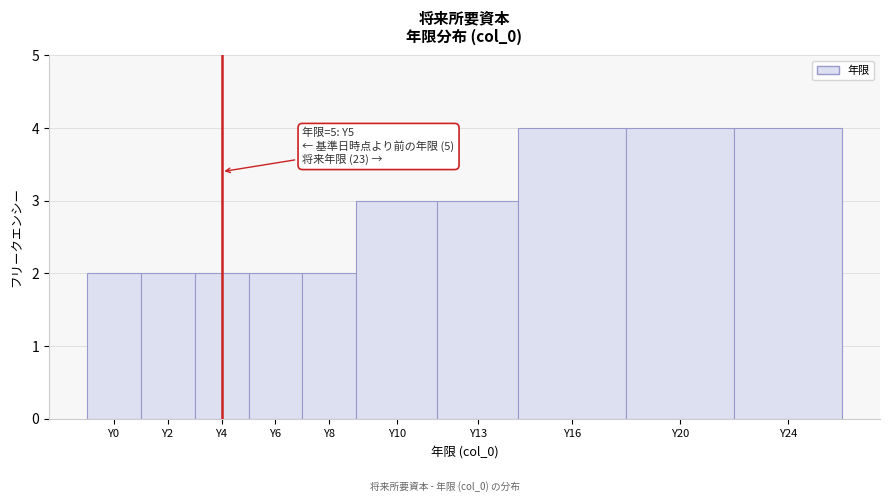

Reading left to right, transcribe all the data shown in this chart.

2	2	2	2	2	3	3	4	4	4